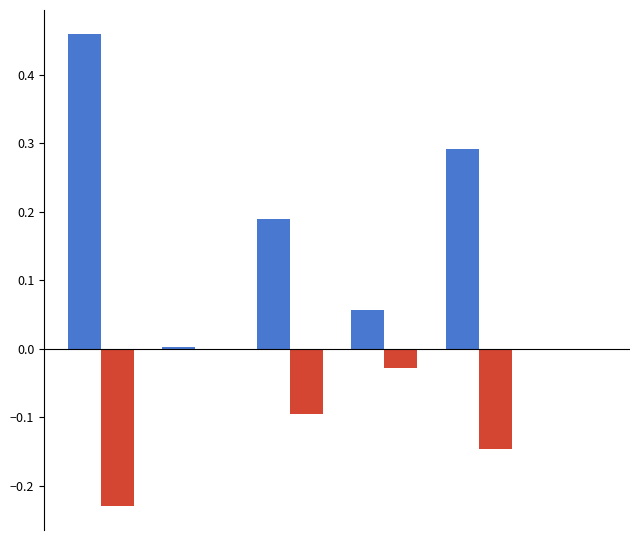

Reading right to left, extract all data points from this chart.

IETrucks: 0.0	0.3	0.1	0.2	0.0	0.5
IETrucks_alt: -0.0	-0.1	-0.0	-0.1	-0.0	-0.2